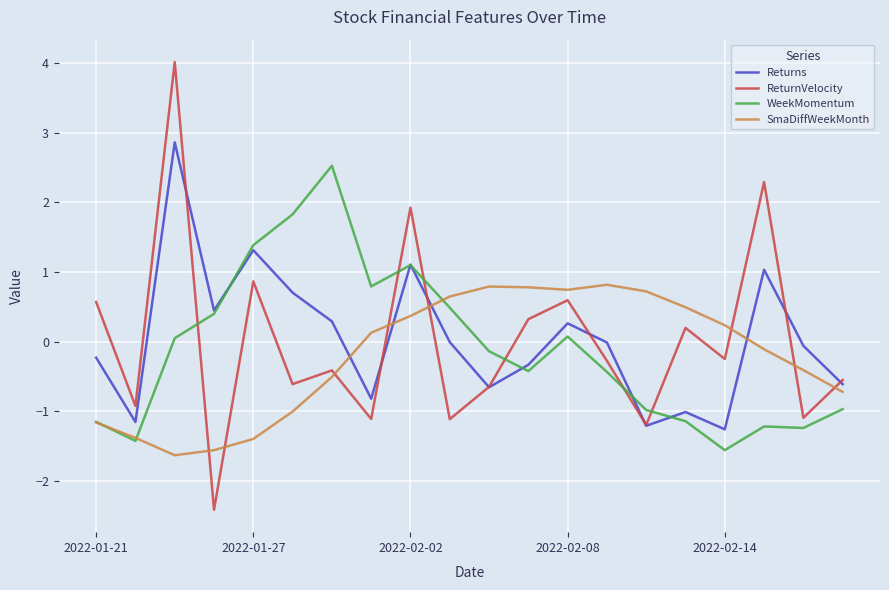

Which series has the widest spread of values?

ReturnVelocity